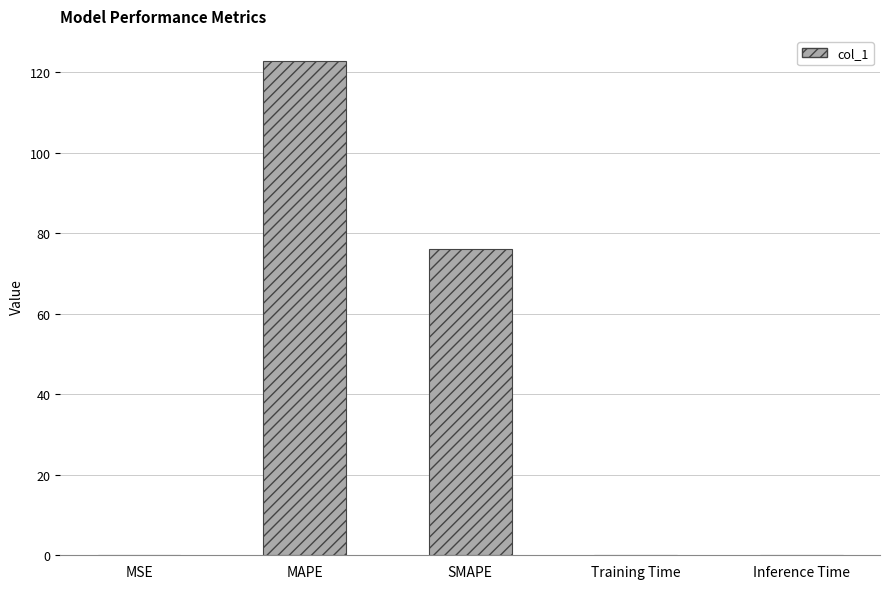

What is the maximum value shown in the chart?

122.9